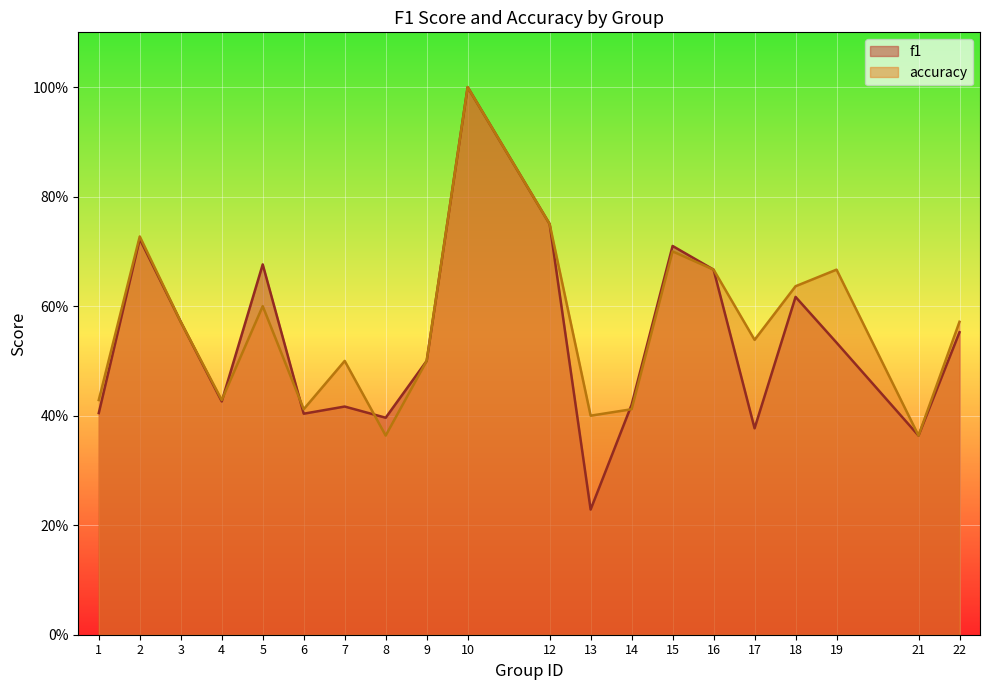

Rank the series by their maximum value, from highest to lowest.

f1, accuracy